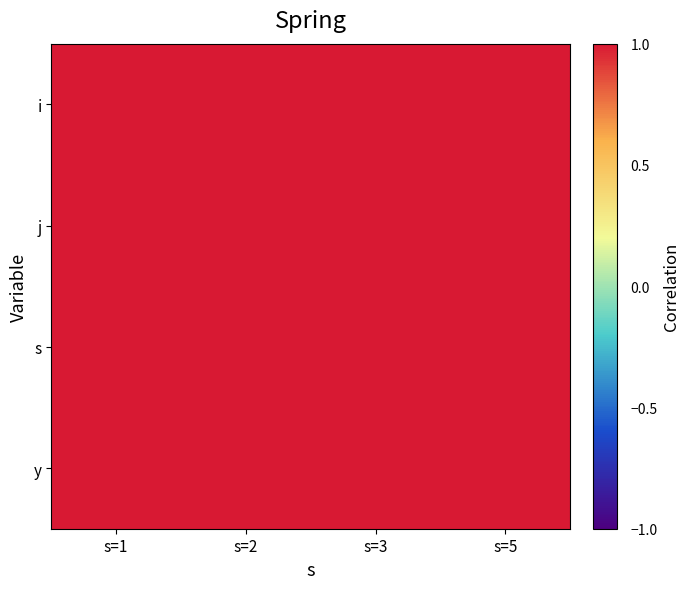

What is the total value across all series at s=1?

13